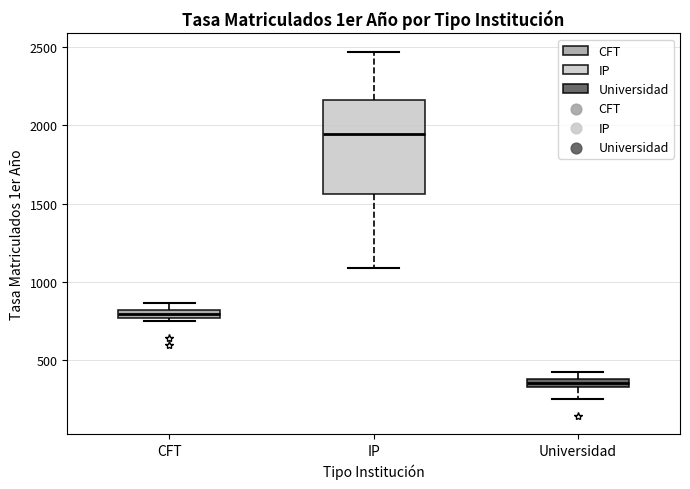

Where is the upper edge of the box for CFT on the y-axis? The values are not printed on the chart, so give them approximately, as read against the axis.

800